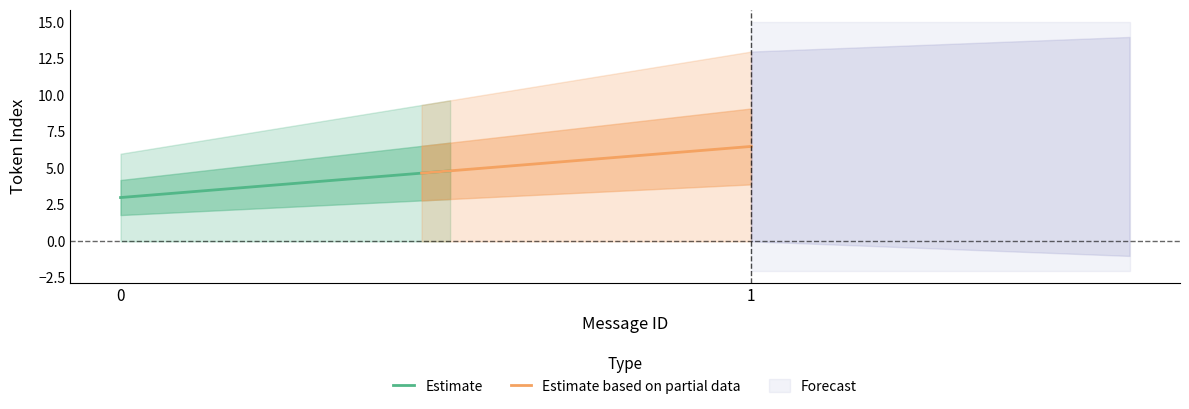

True or false: mean_token_index has a value of 8.7 at 1.

False